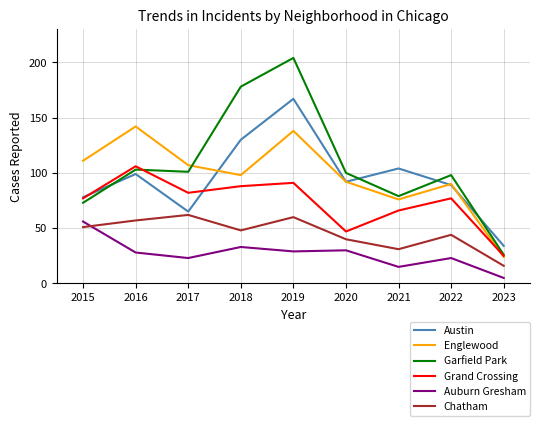

What is the sum of all Garfield Park values?

962